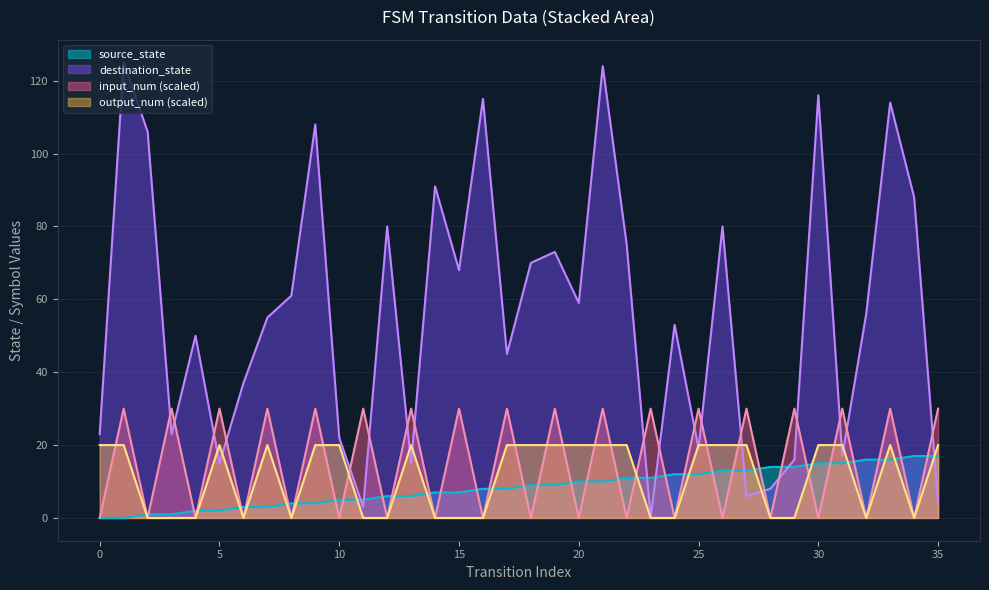

How many intersections are there between output_num and input_num?

13